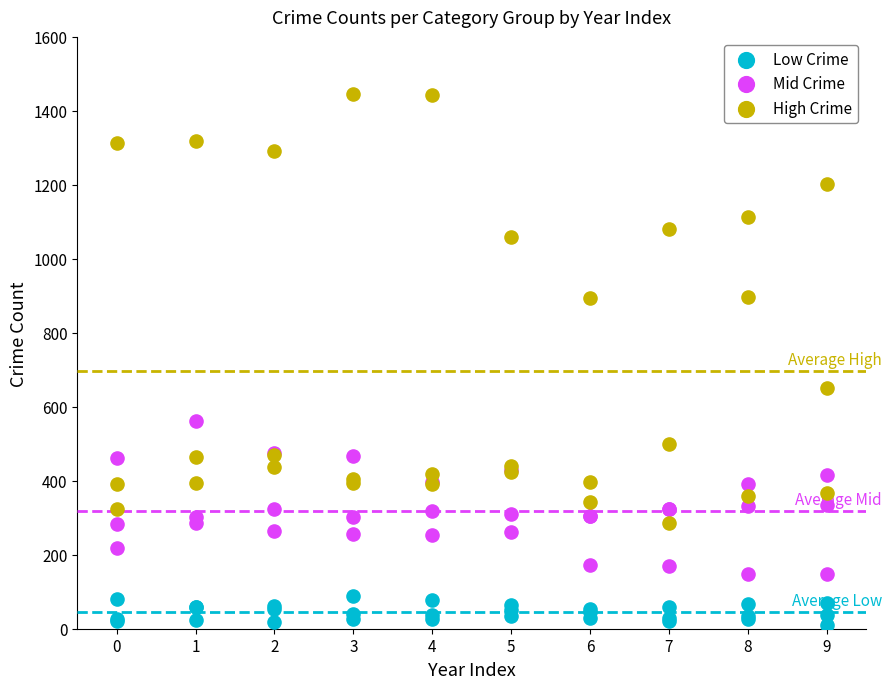

Across all series, what Y value is closest to 728?

650